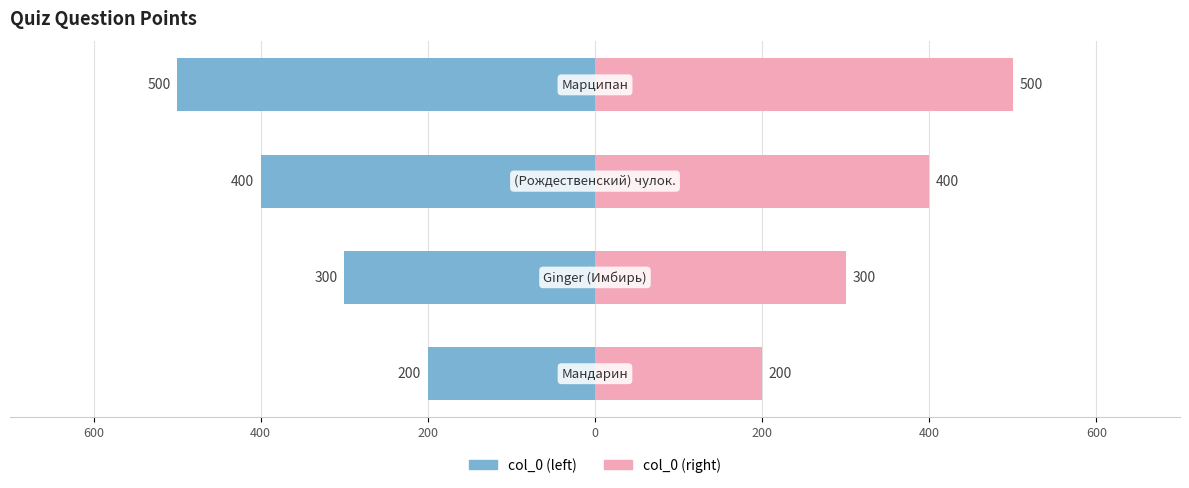

At how many categories does at least one series exceed -131?

4